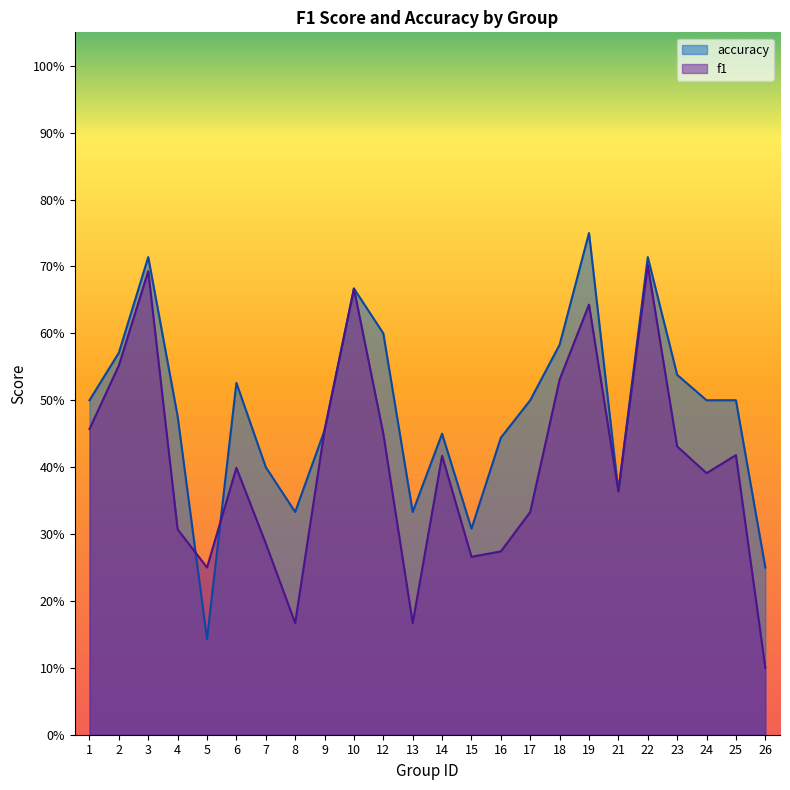

Reading left to right, extract all data points from this chart.

f1: 1=0.5	2=0.6	3=0.7	4=0.3	5=0.2	6=0.4	7=0.3	8=0.2	9=0.5	10=0.7	12=0.5	13=0.2	14=0.4	15=0.3	16=0.3	17=0.3	18=0.5	19=0.6	21=0.4	22=0.7	23=0.4	24=0.4	25=0.4	26=0.1
accuracy: 1=0.5	2=0.6	3=0.7	4=0.5	5=0.1	6=0.5	7=0.4	8=0.3	9=0.5	10=0.7	12=0.6	13=0.3	14=0.5	15=0.3	16=0.4	17=0.5	18=0.6	19=0.8	21=0.4	22=0.7	23=0.5	24=0.5	25=0.5	26=0.2